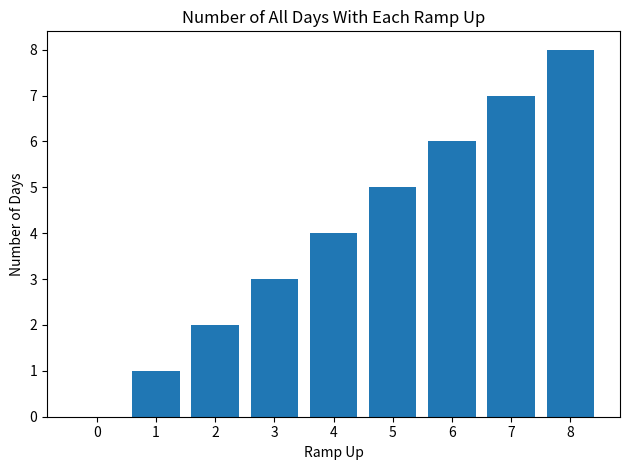

Where is the data nearest to the value 4?

4